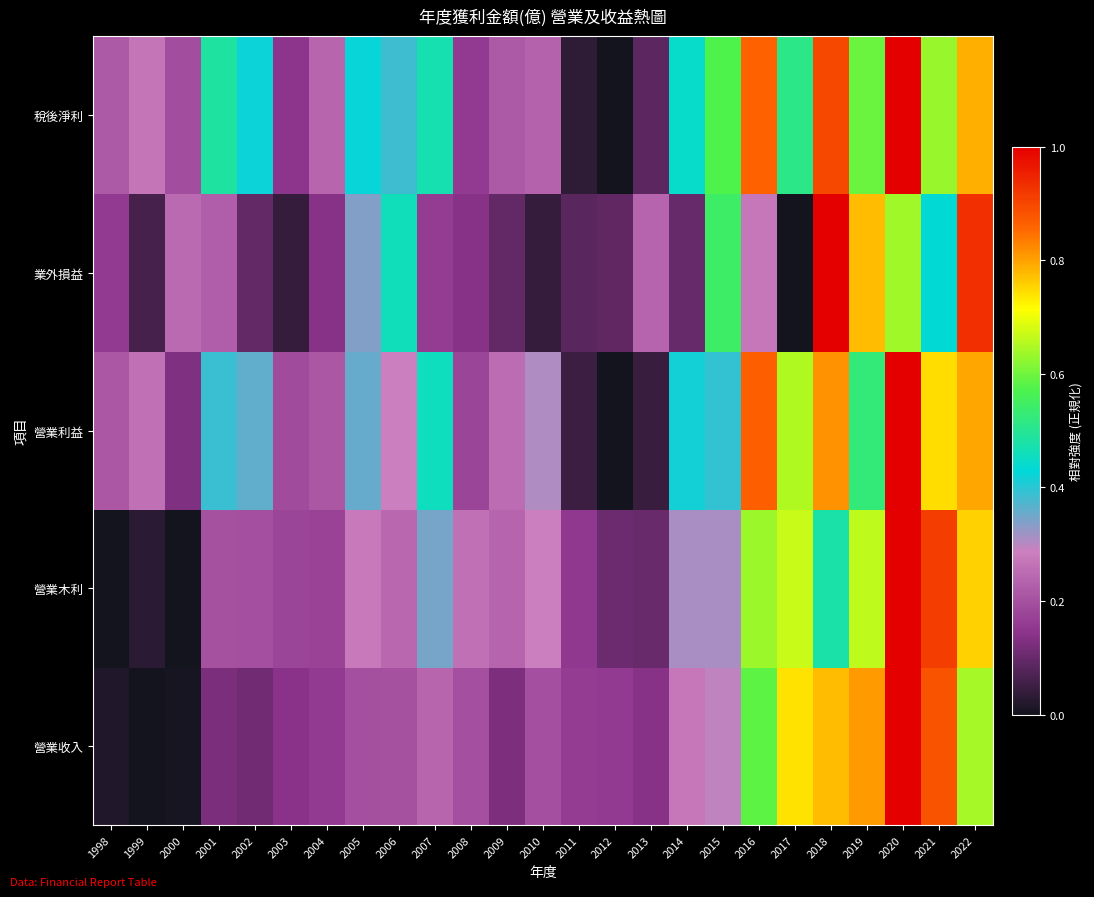

What is the greatest value displayed?

1.0